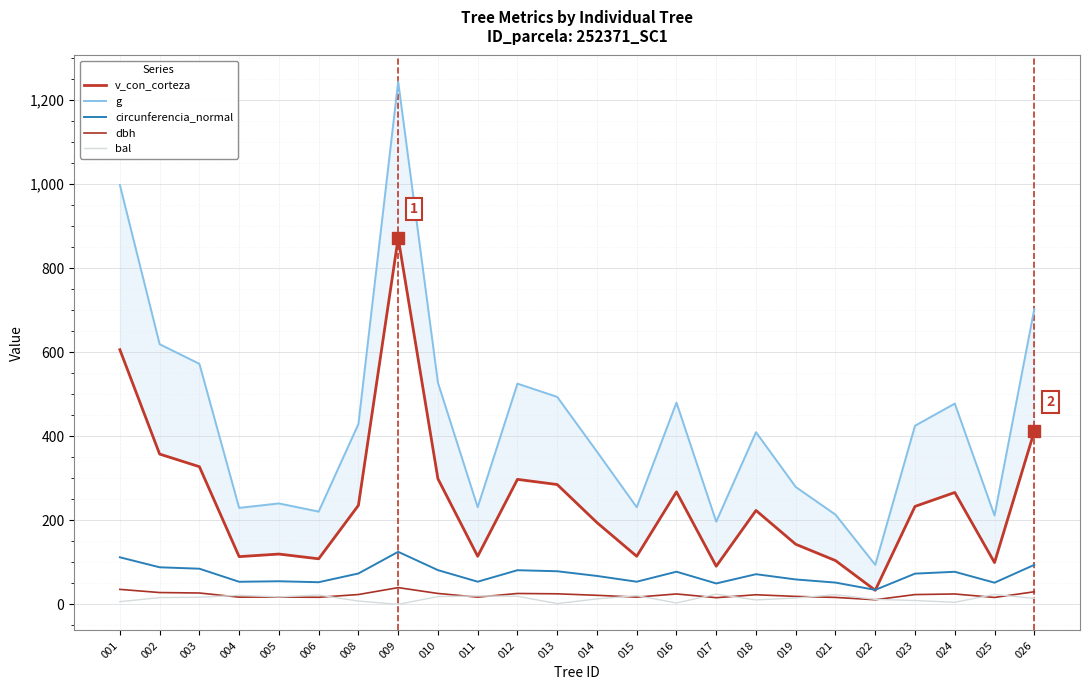

At which category does circunferencia_normal reach its first local valley?

004